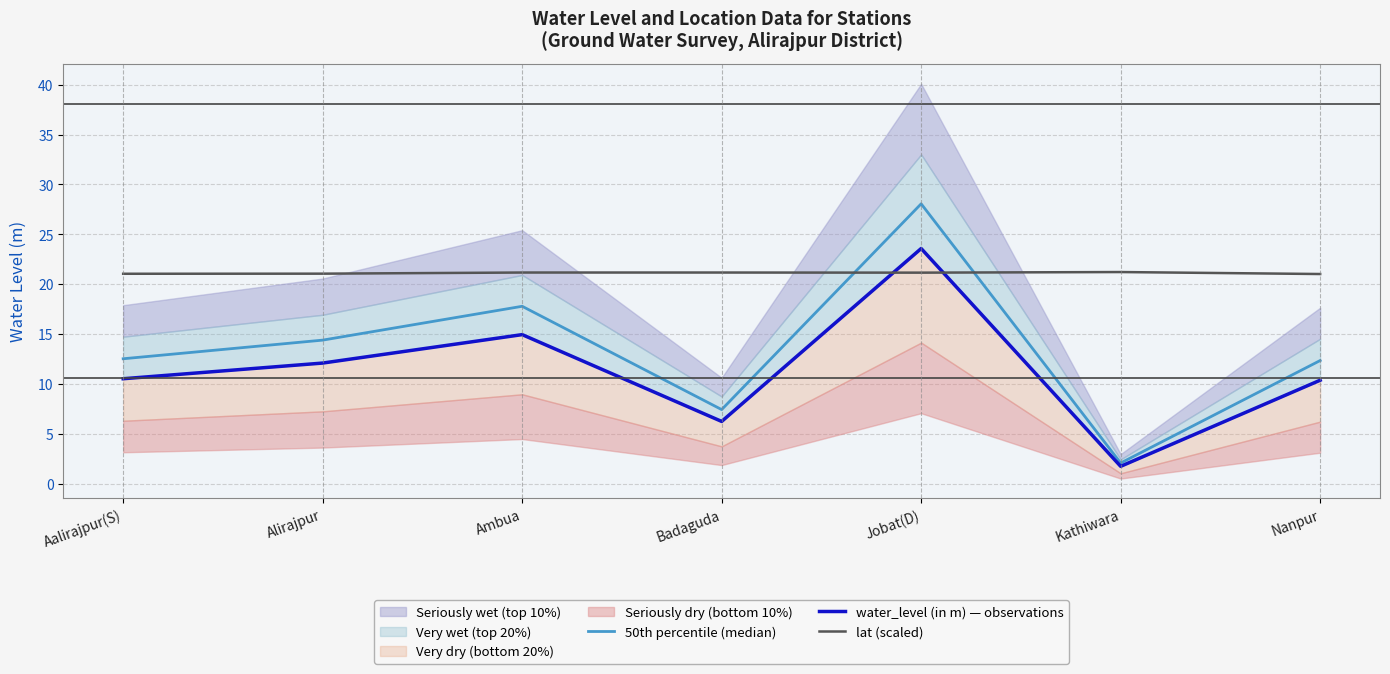

What value does the water_level (in m) — observations series have at Jobat(D)?

23.6